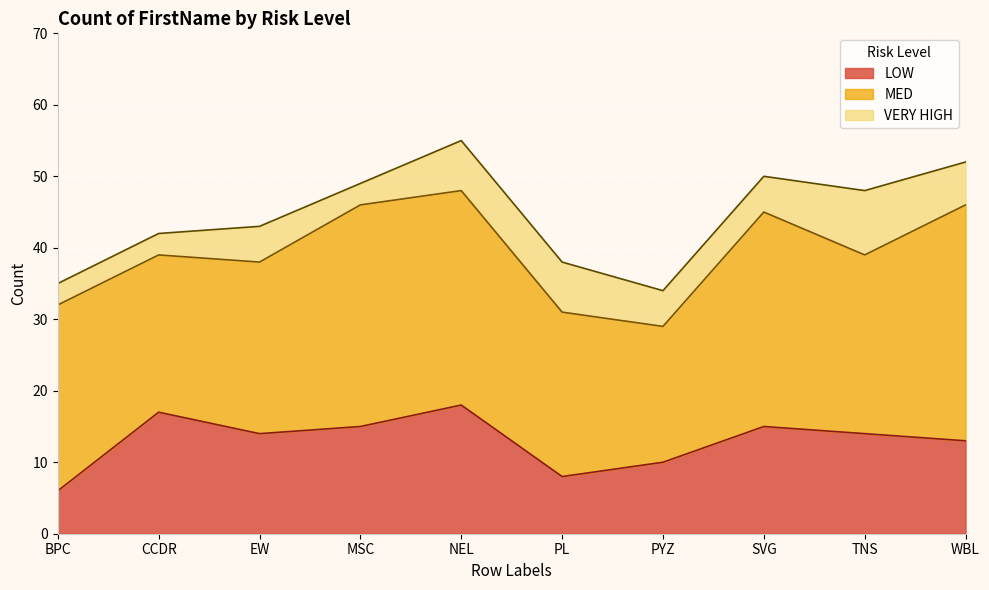

What are all the series names shown in the legend?

LOW, MED, VERY HIGH